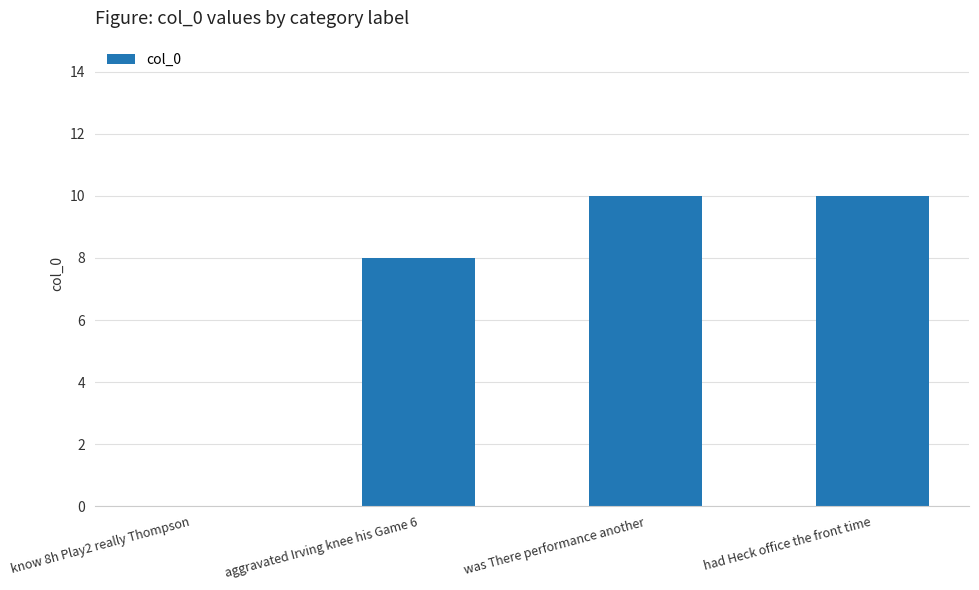

Which has a higher value, aggravated Irving knee his Game 6 or was There performance another?

was There performance another